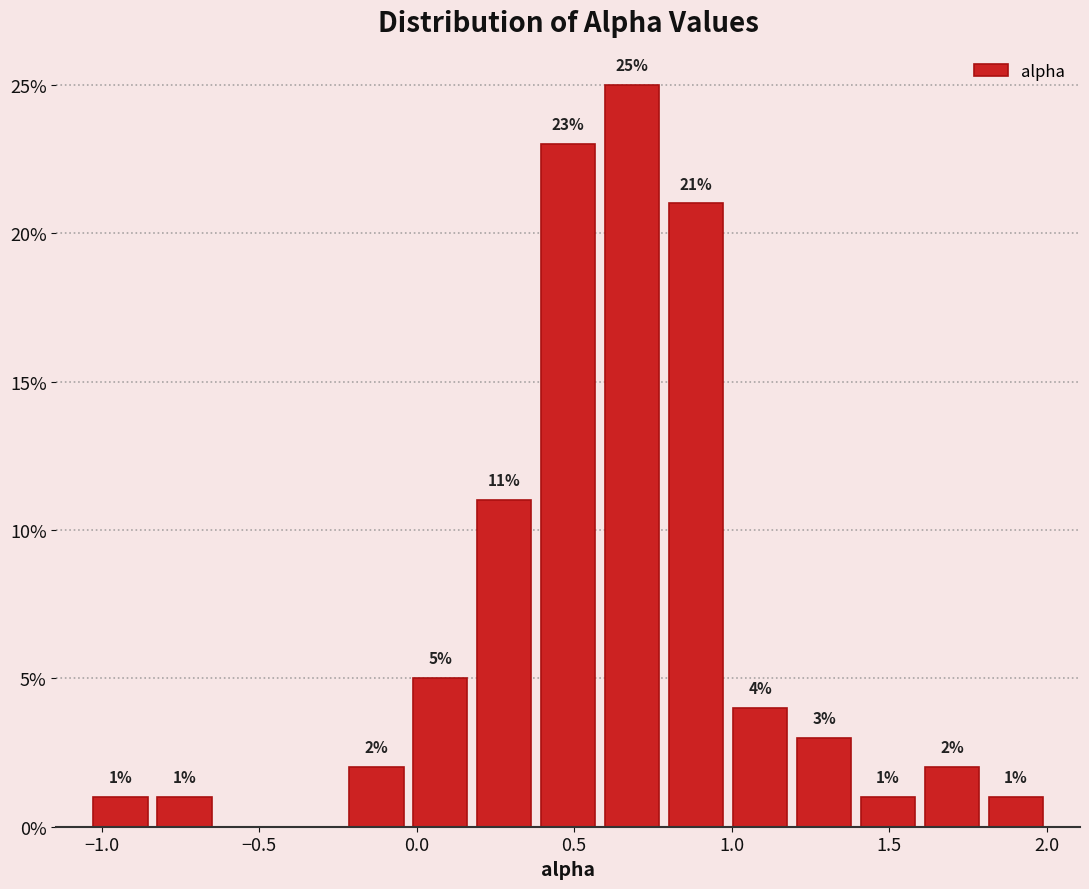

Over which range of the x-axis is the bar tallest?

0.60 to 0.80